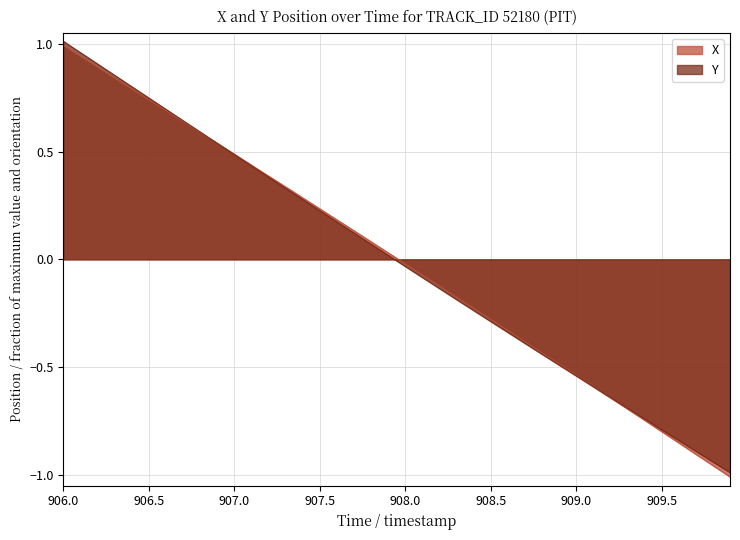

True or false: X and Y cross at least once.

True